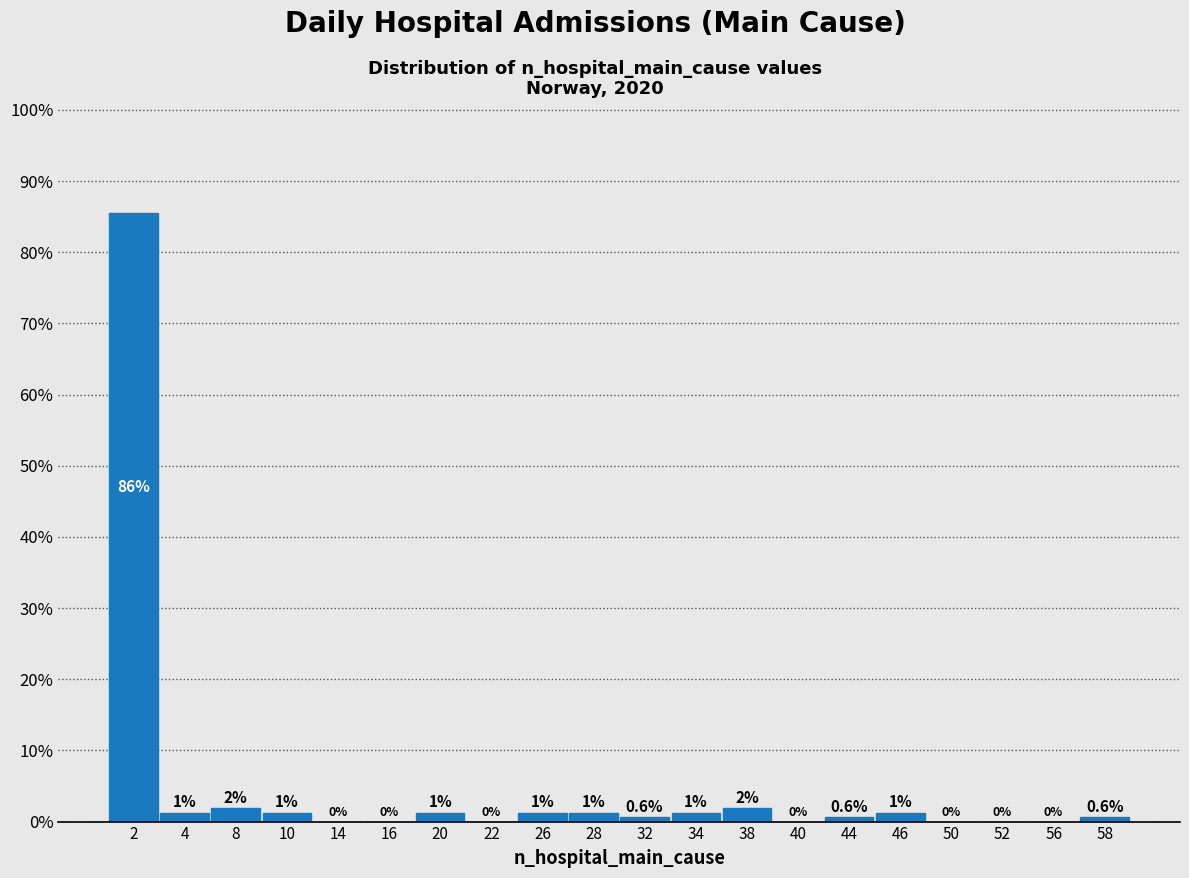

Over which range of the x-axis is the bar tallest?

0 to 3